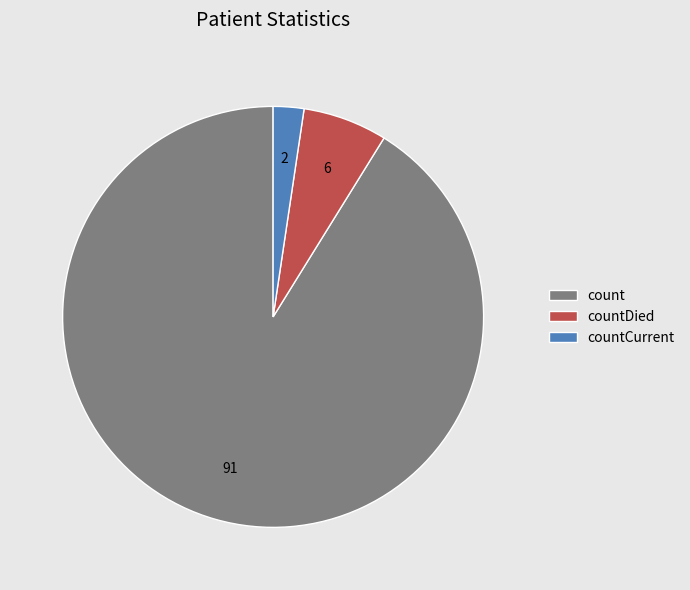

What is the ratio of the value at count to the value at countCurrent?

38.7